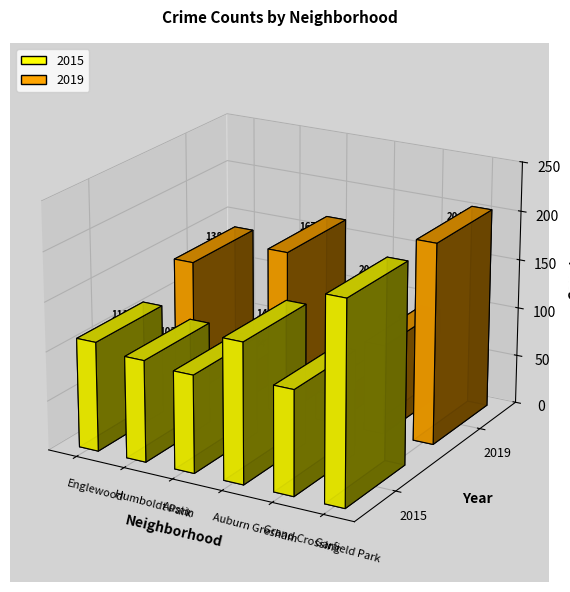

What is the minimum value shown in the chart?

29